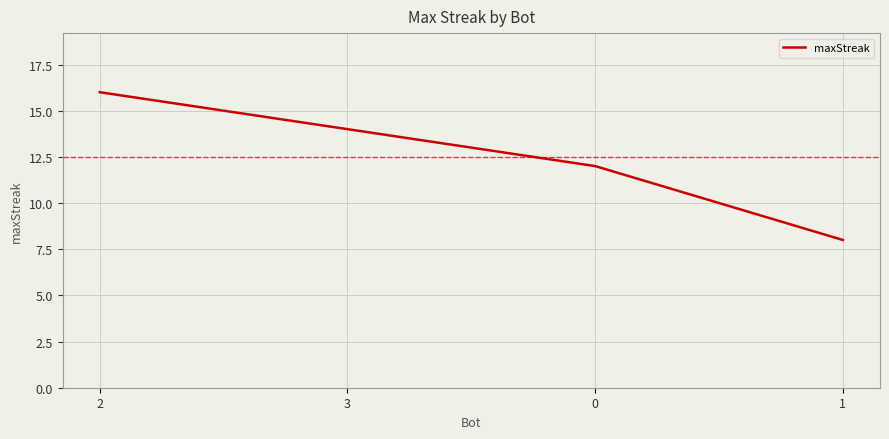

What is the greatest value displayed?

16